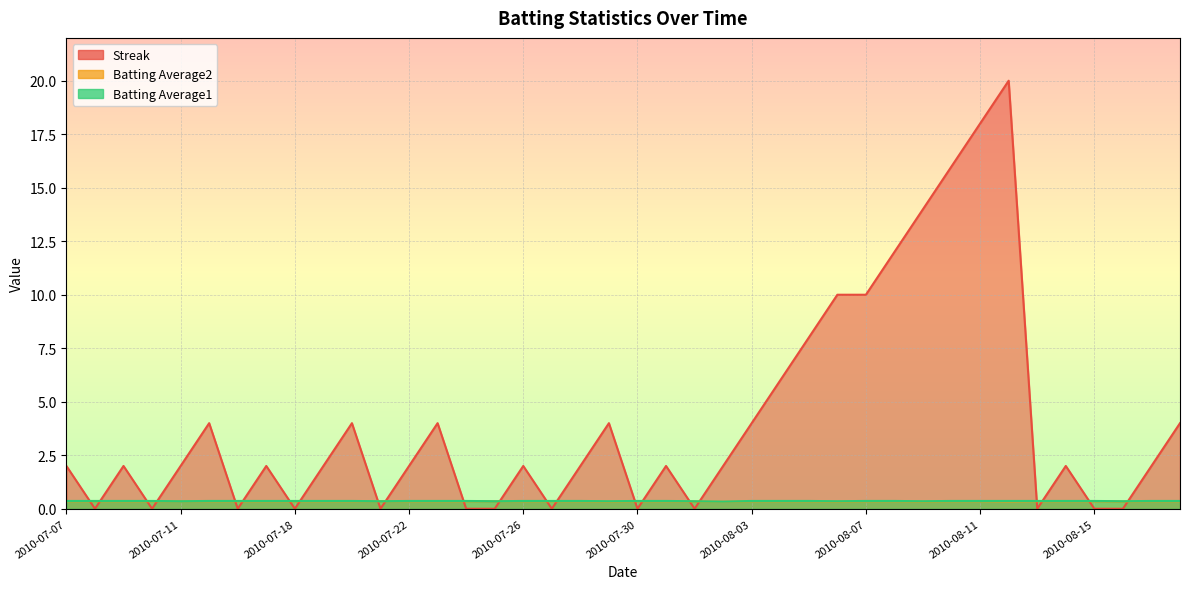

Read the Batting Average2 value at 2010-08-17.

0.4